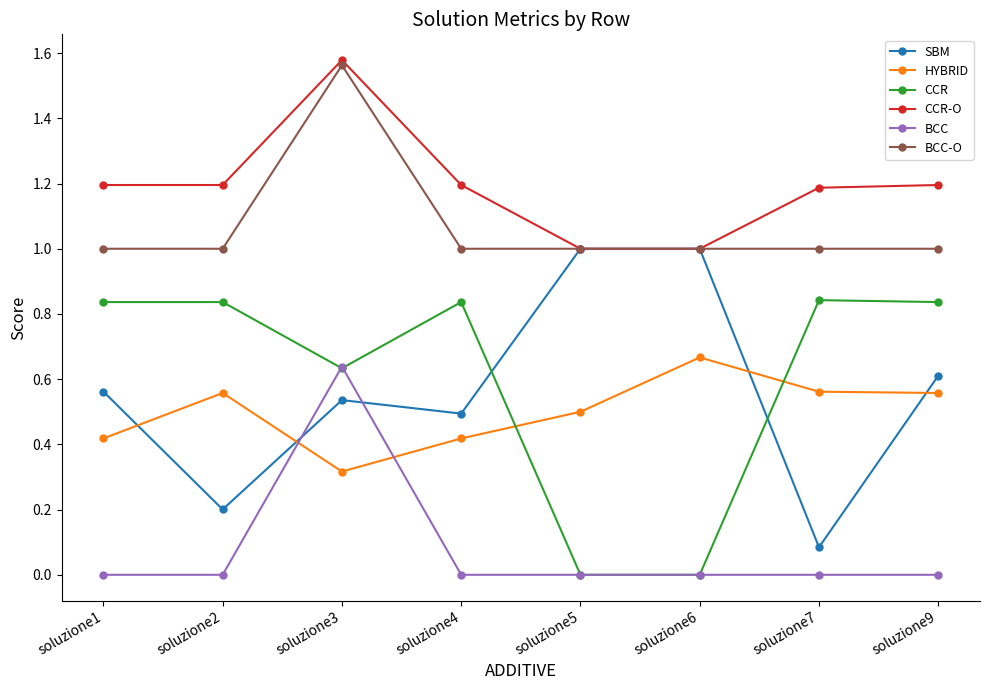

What is the sum of all SBM values?

4.5